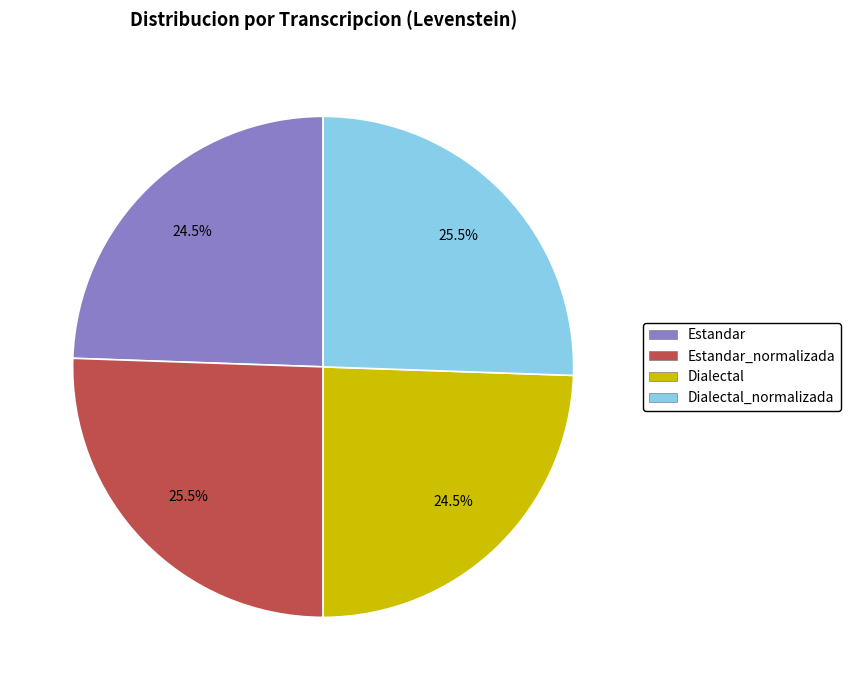

Is there a majority slice in this chart?

No